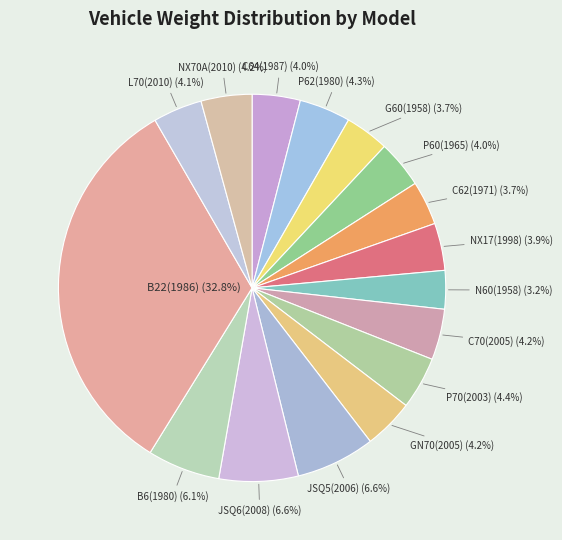

Is there any slice that represents more than half of the pie?

No